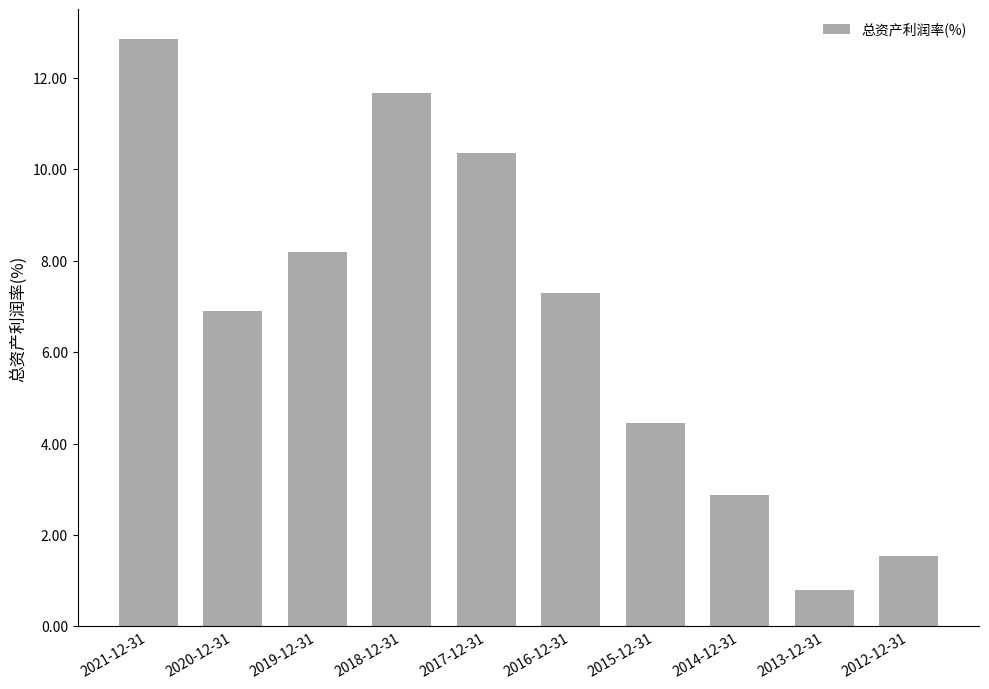

Which has a higher value, 2016-12-31 or 2013-12-31?

2016-12-31